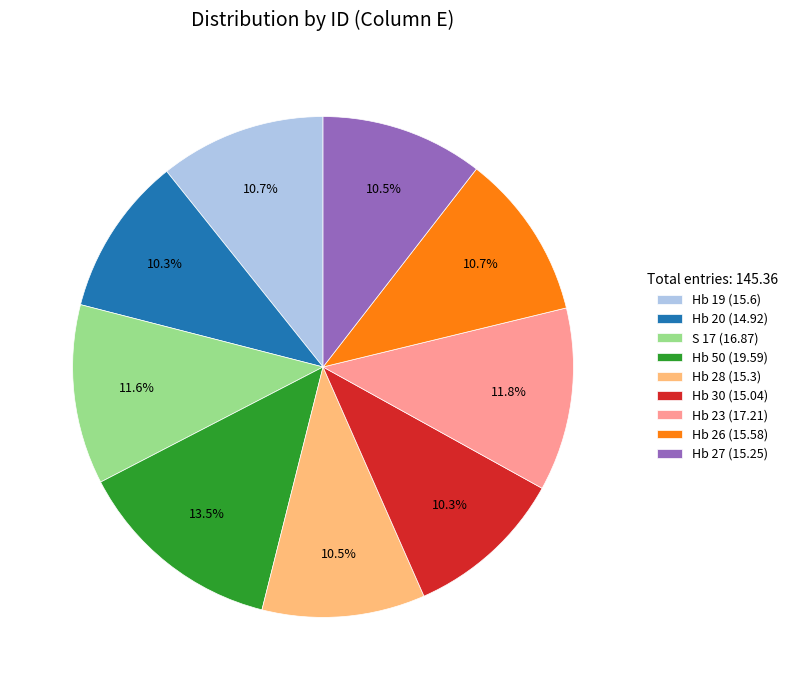

Which has a higher value, S 17 (16.87) or Hb 27 (15.25)?

S 17 (16.87)